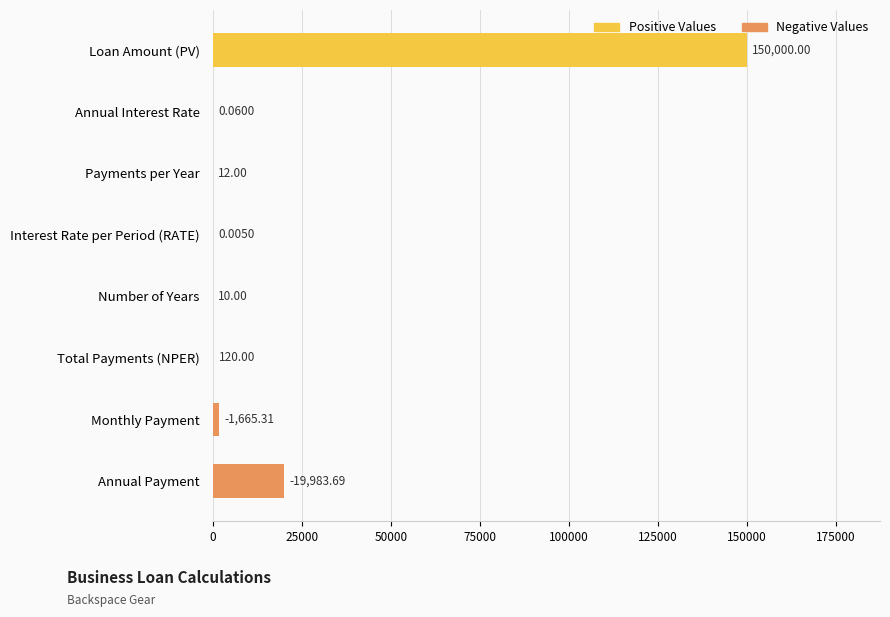

What is the sum of the values at Loan Amount (PV) and Total Payments (NPER)?

150120.0